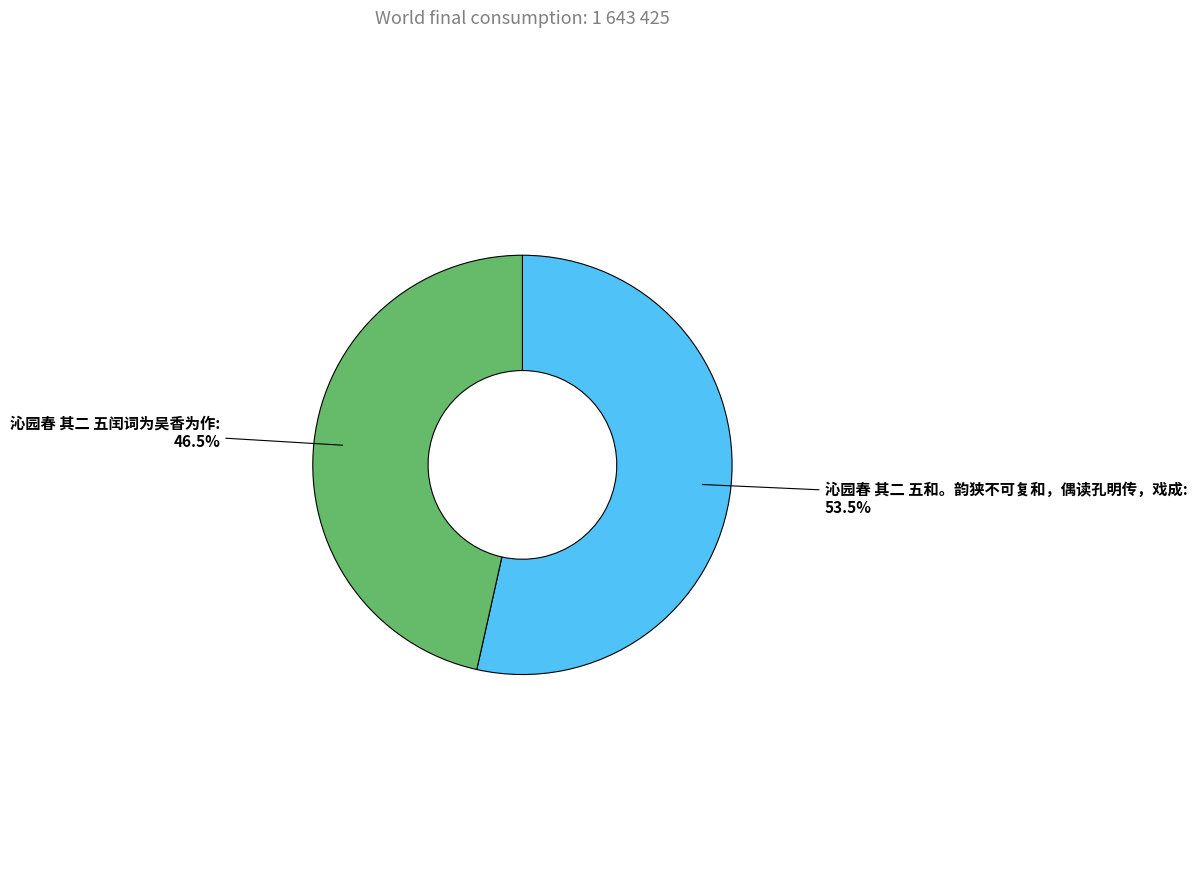

To the nearest percent, what is the average slice percentage?

50%